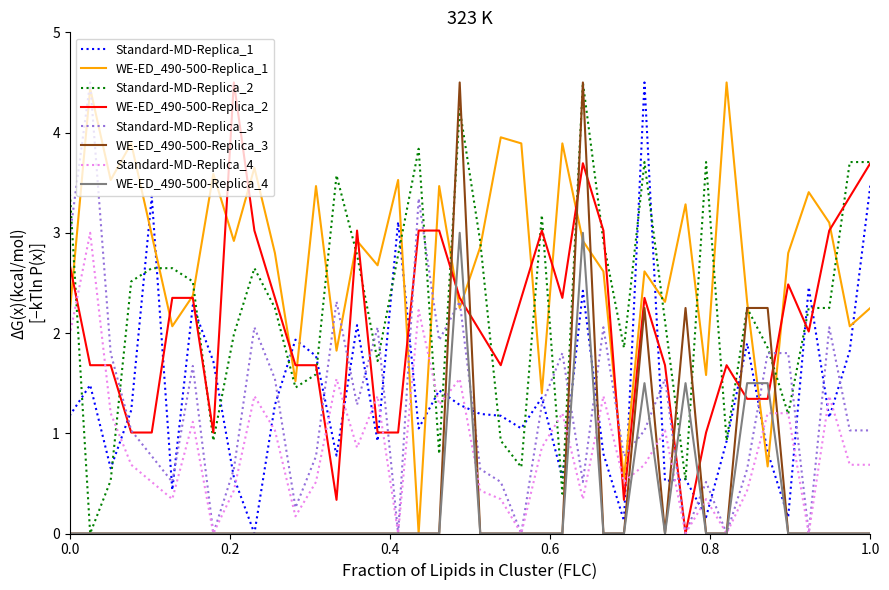

What is the maximum value shown in the chart?

4.5